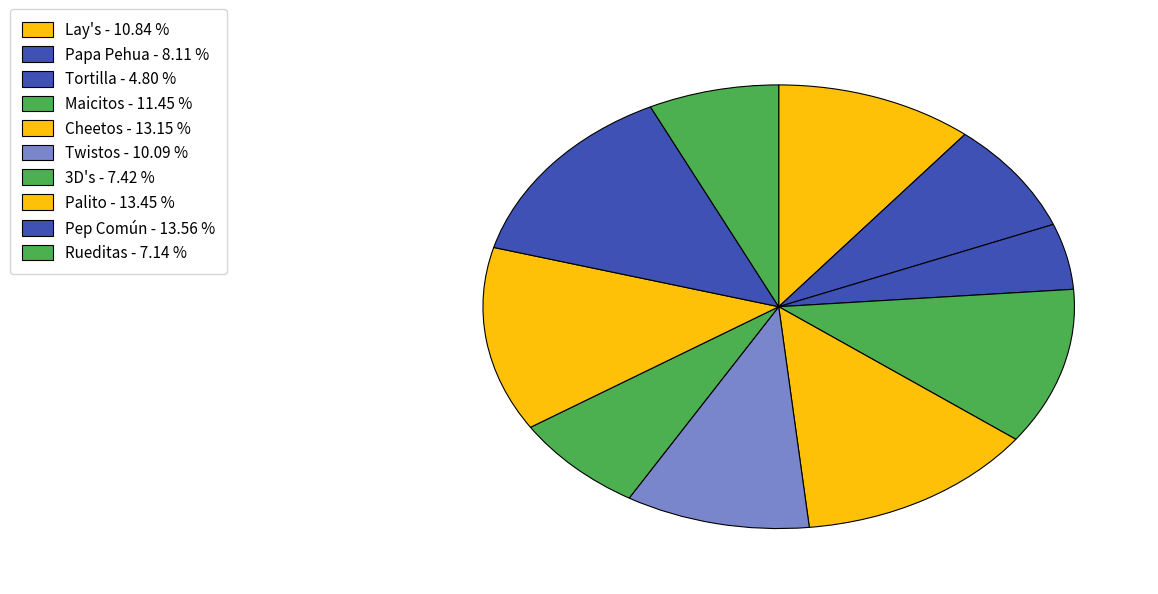

What percentage do Rueditas and Maicitos together represent?

18.6%